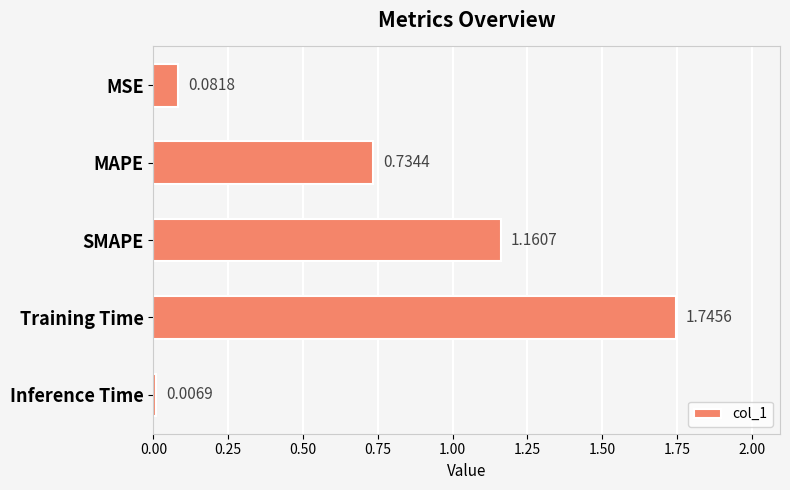

Which has a higher value, MSE or MAPE?

MAPE